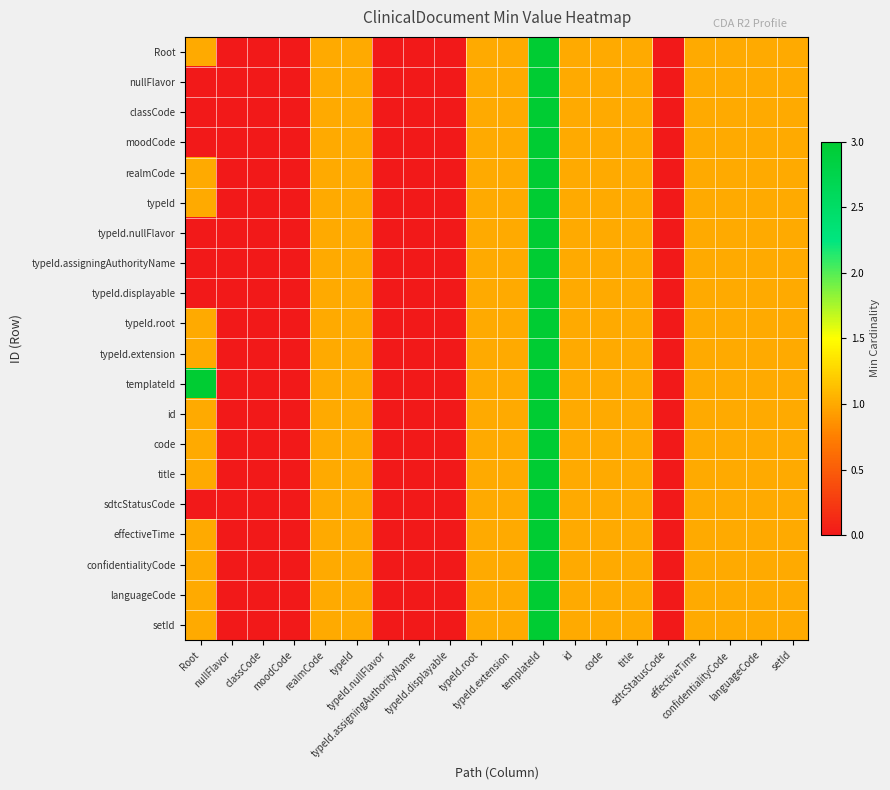

How many categories are shown in the chart?

20